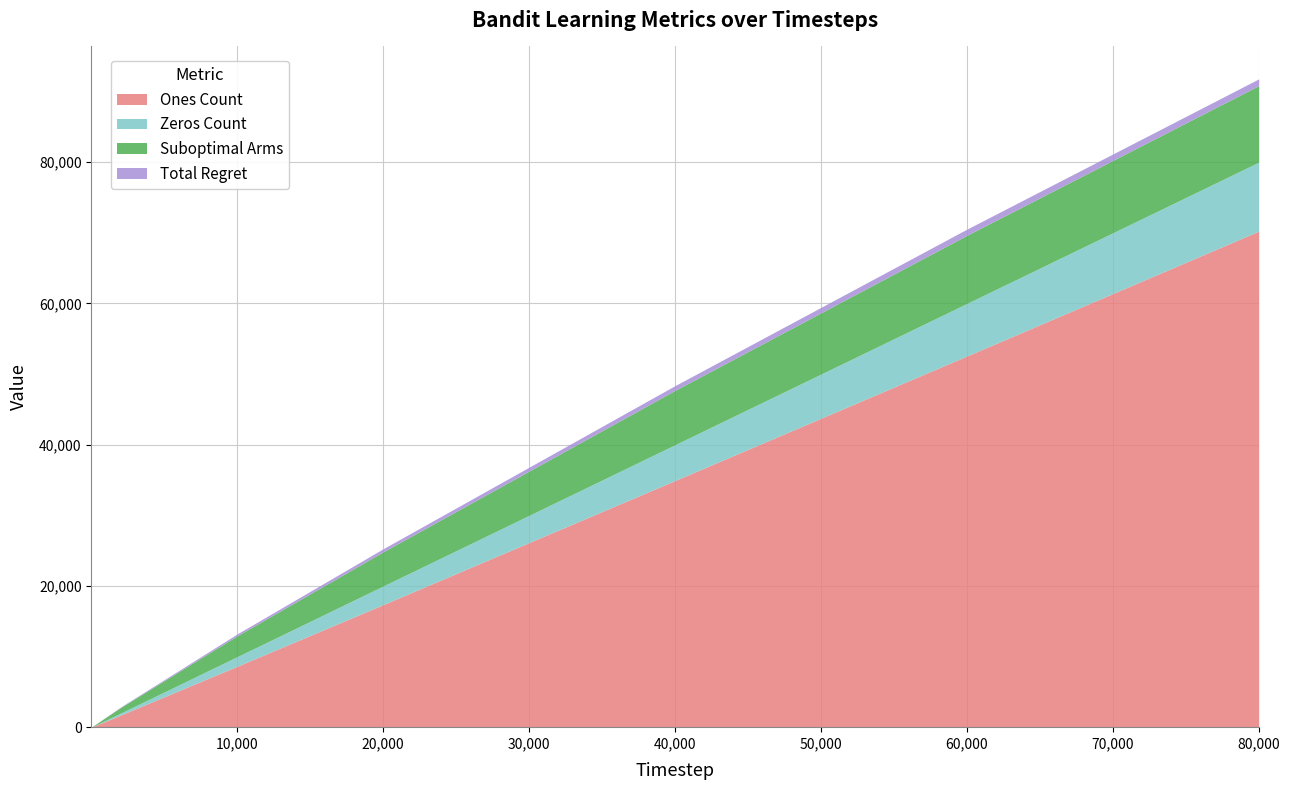

Reading left to right, transcribe all the data shown in this chart.

Ones Count: 2=2.0	3=2.8	100=87.5	200=171.8	2000=1715.0	10000=8637.5	20000=17359.8	40000=34929.0	60000=52556.8	80000=70234.8
Zeros Count: 2=0.2	3=0.5	100=18.8	200=28.2	2000=285.0	10000=1362.5	20000=2640.2	40000=5071.0	60000=7443.2	80000=9765.2
Suboptimal Arms: 2=1.0	3=1.2	100=49.0	200=94.5	2000=790.0	10000=2956.5	20000=4835.8	40000=7691.0	60000=9638.2	80000=10838.5
Total Regret: 2=0.1	3=0.1	100=4.4	200=8.5	2000=71.1	10000=266.3	20000=435.2	40000=672.8	60000=877.2	80000=952.1